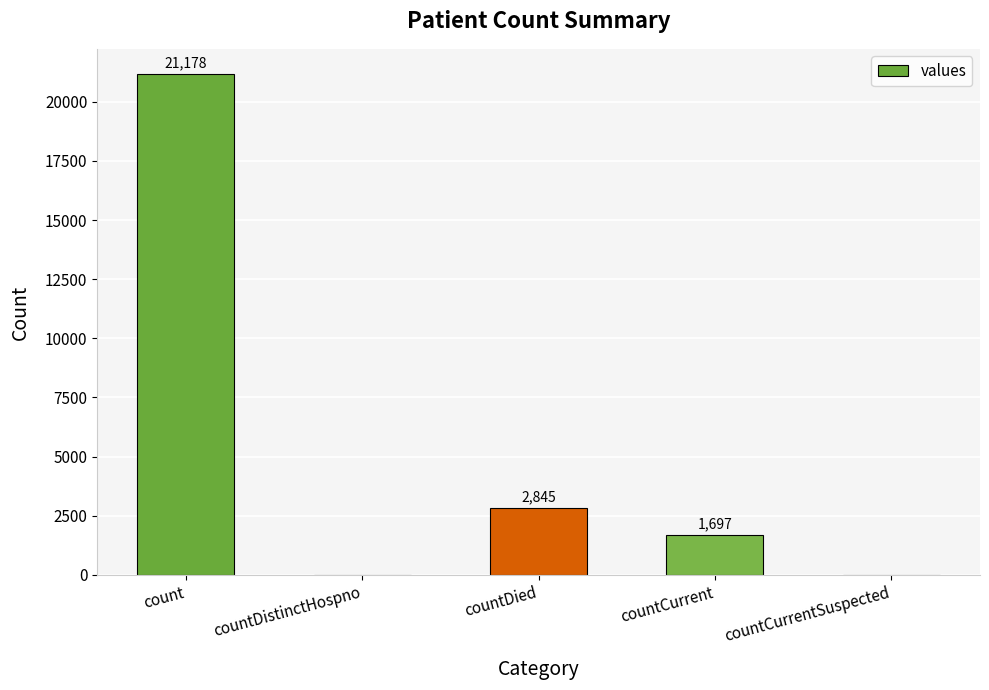

Reading left to right, extract all data points from this chart.

count=21178	countDistinctHospno=0	countDied=2845	countCurrent=1697	countCurrentSuspected=0